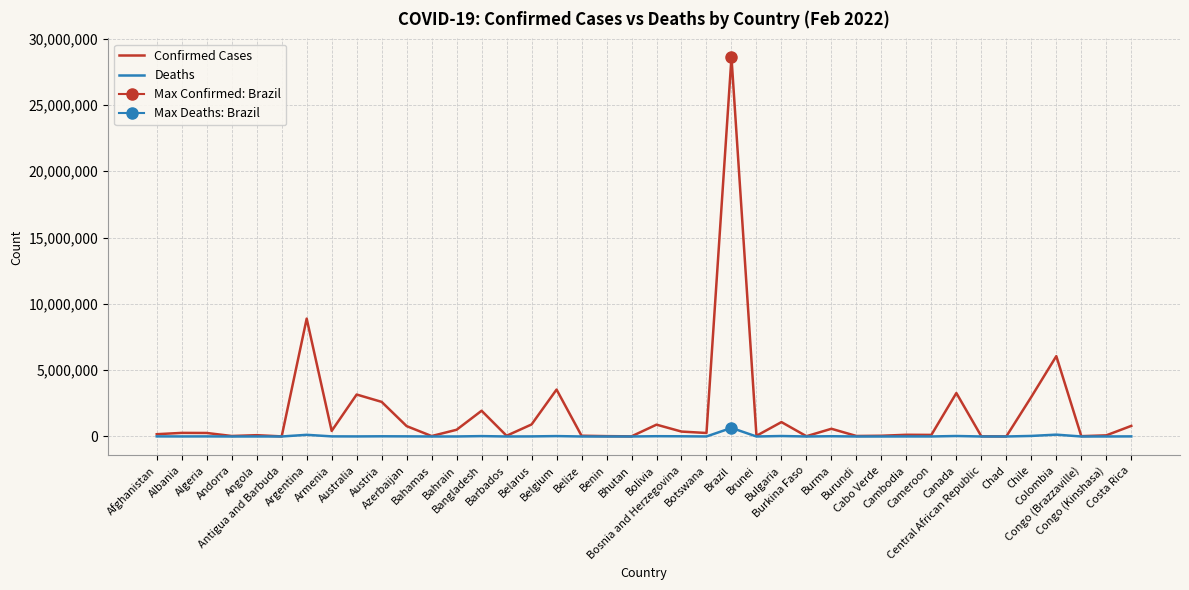

What is the difference between the Deaths values at Austria and Colombia?

123776